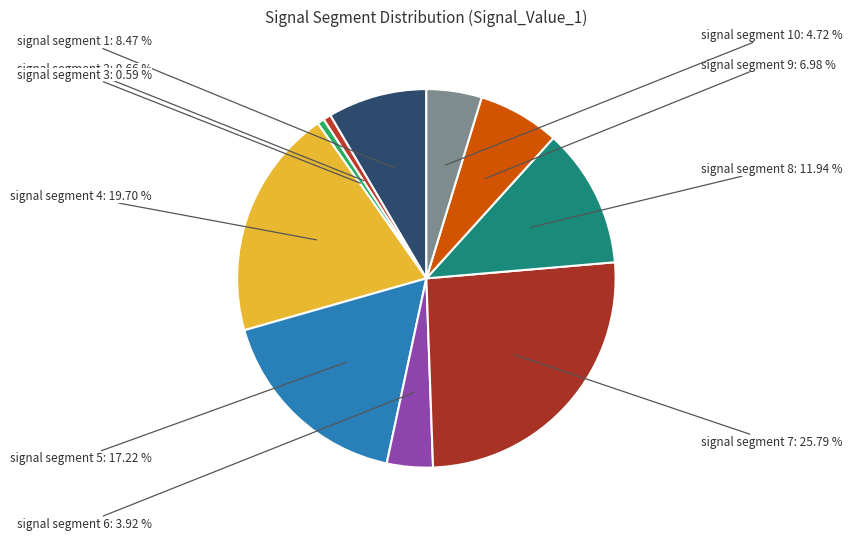

How many segments does this pie chart have?

10